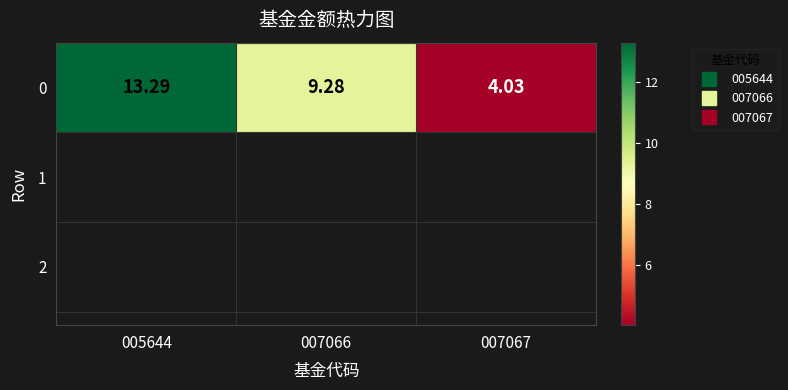

At which label is the value closest to 8?

007066